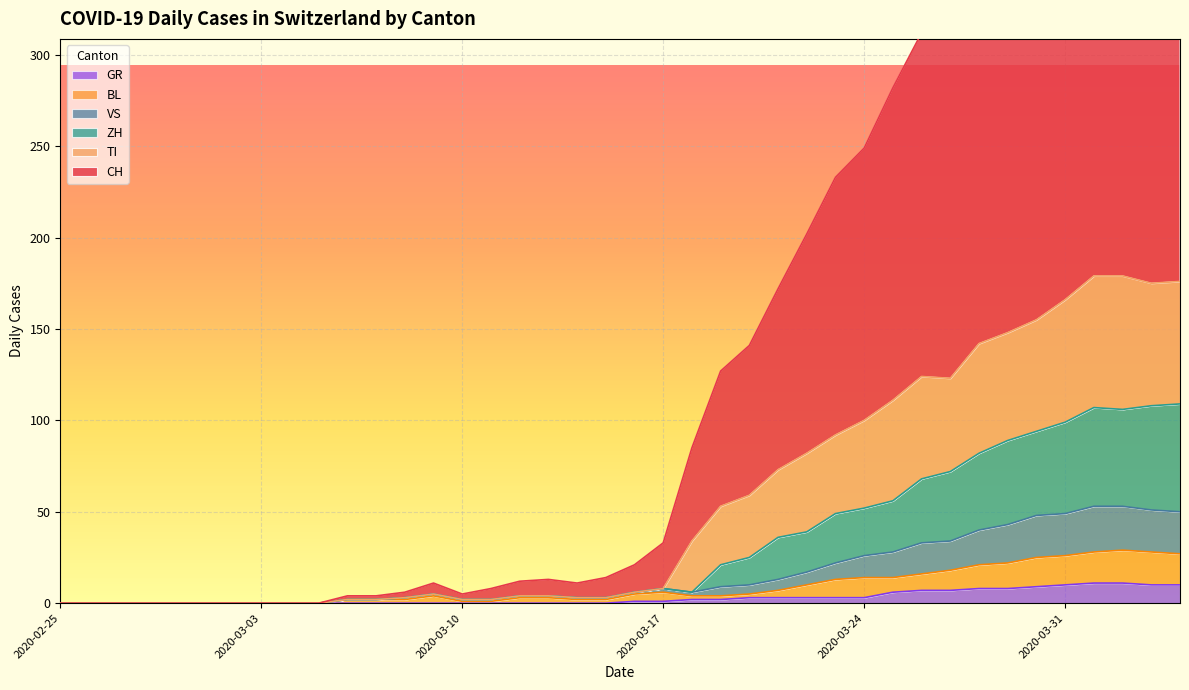

What is the sum of all CH values?

5703